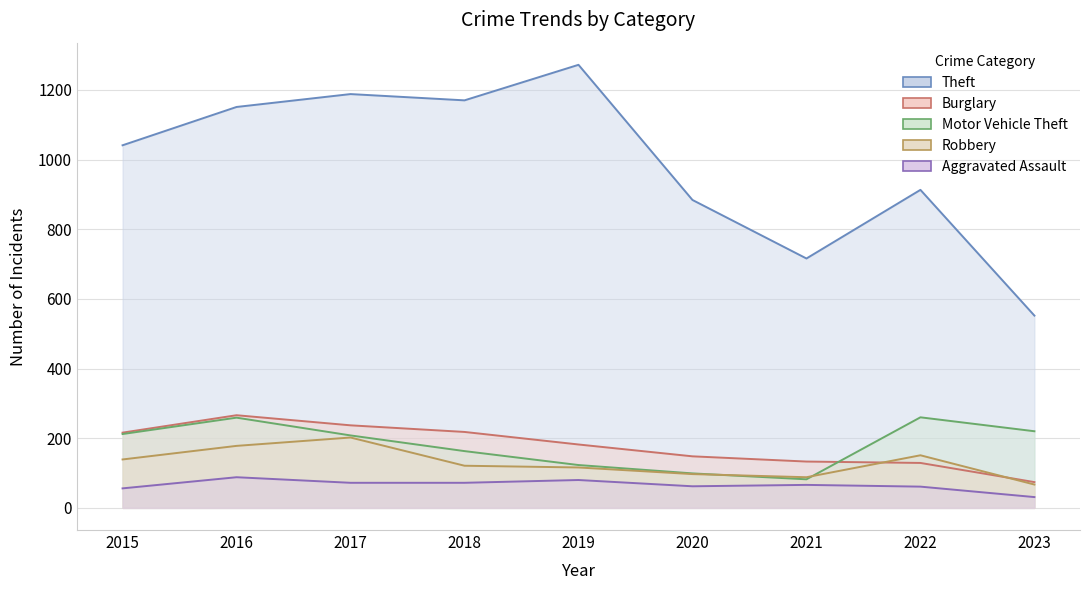

What is the value of the Theft point at the 6th from the left?

884